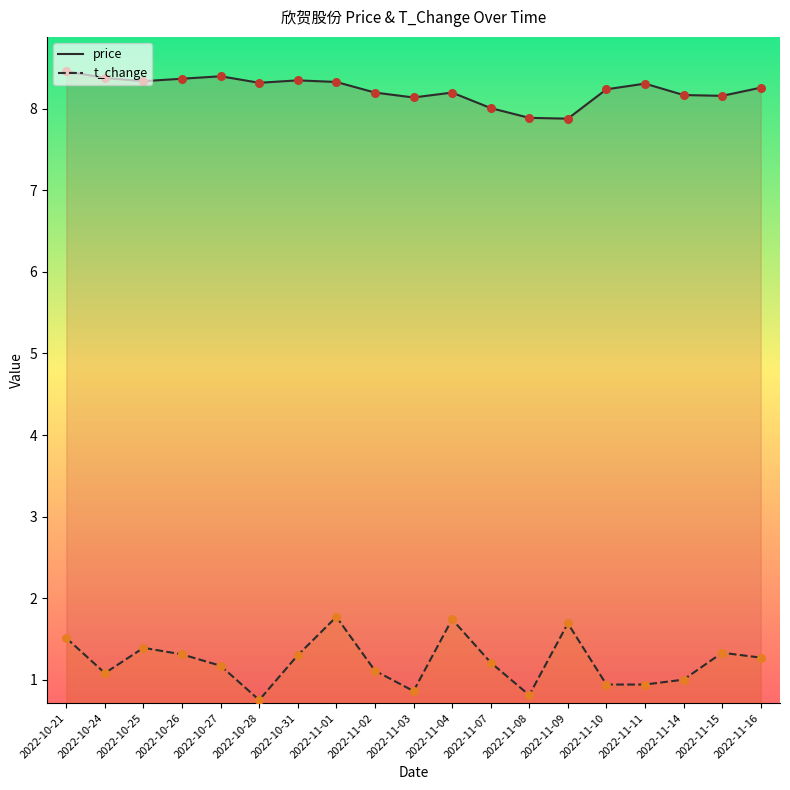

At which category is the sum across all series the highest?

2022-11-01